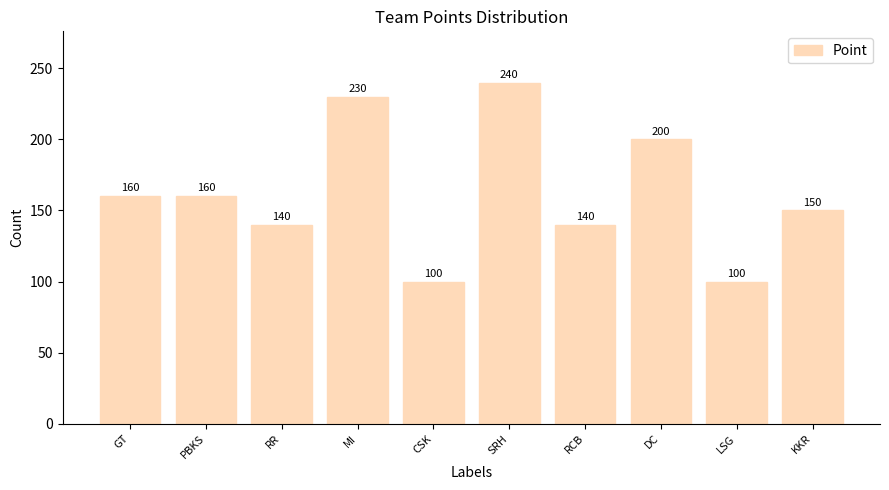

What is the difference between the maximum and second lowest values?

140